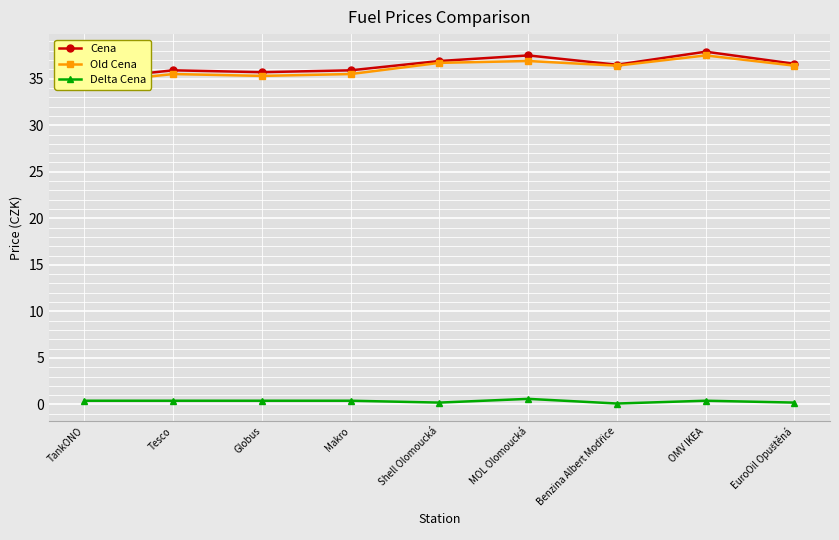

What are all the series names shown in the legend?

Cena, Old Cena, Delta Cena